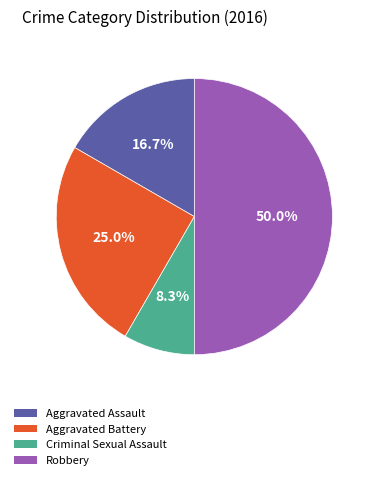

Which has a higher value, Aggravated Battery or Criminal Sexual Assault?

Aggravated Battery